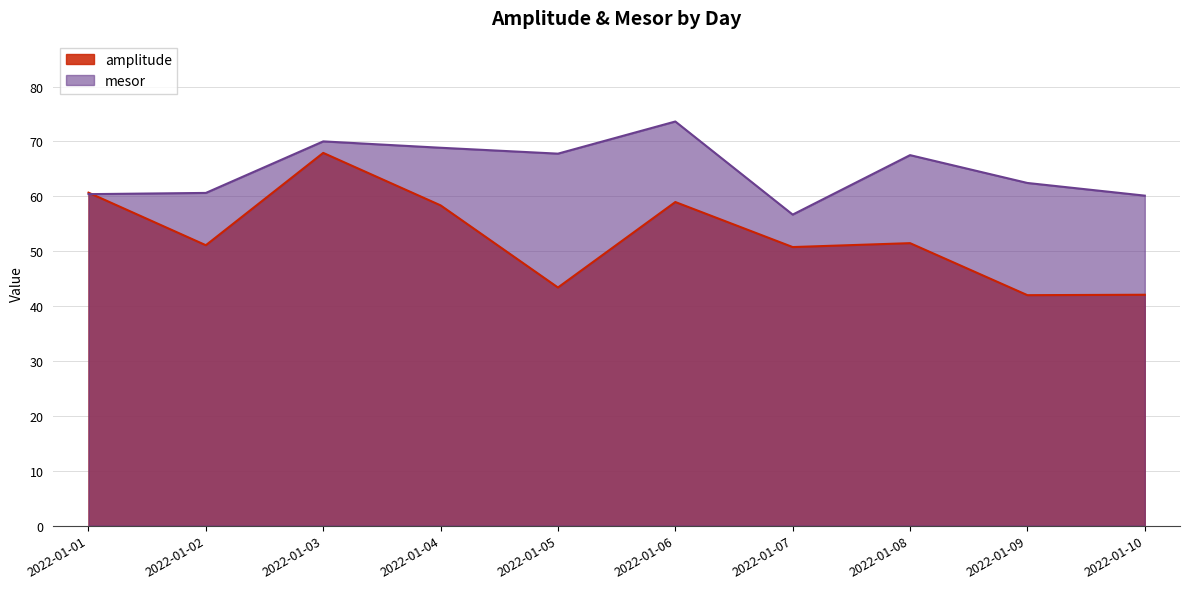

Where does the amplitude series first go above 51?

2022-01-01